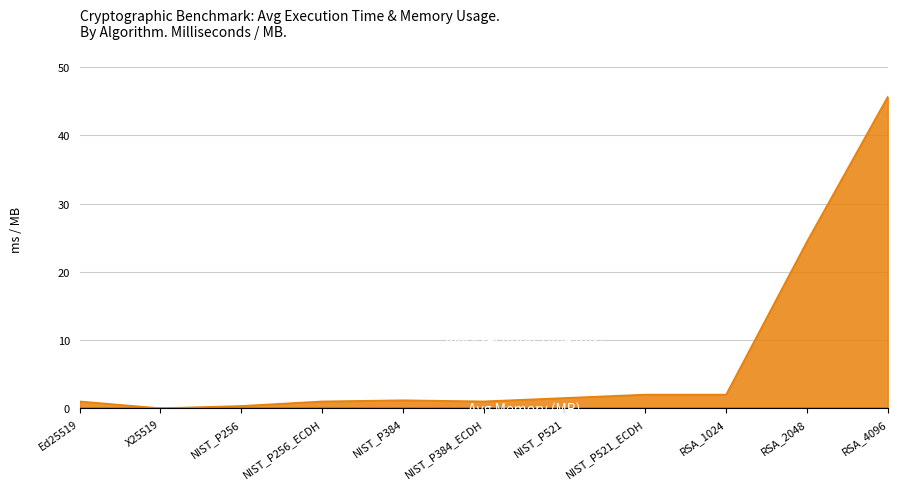

Reading right to left, what are all the values shown in this chart?

Avg Execution Time (ms): 45.6	24.4	2.0	2.0	1.5	1.0	1.2	1.0	0.4	0.0	1.0
Avg Memory (MB): 0.0	0.0	0.0	0.0	0.0	0.0	0.0	0.0	0.0	0.0	0.0